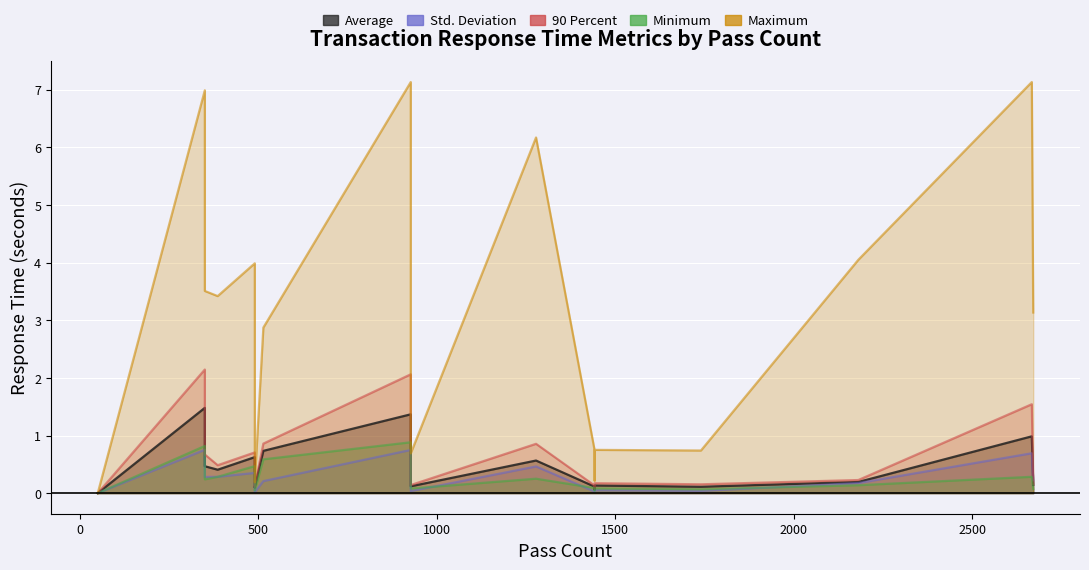

Which series has the largest total across all categories?

Maximum